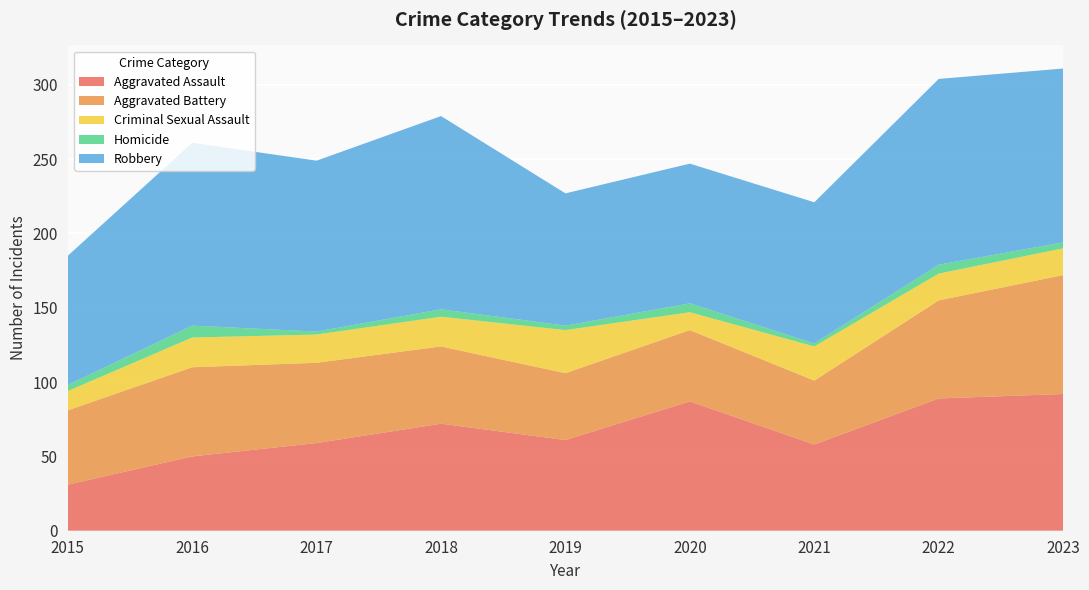

Reading left to right, list all the values displayed in this chart.

Aggravated Assault: 2015=31	2016=50	2017=59	2018=72	2019=61	2020=87	2021=58	2022=89	2023=92
Aggravated Battery: 2015=50	2016=60	2017=54	2018=52	2019=45	2020=48	2021=43	2022=66	2023=80
Criminal Sexual Assault: 2015=13	2016=20	2017=19	2018=20	2019=29	2020=12	2021=23	2022=18	2023=18
Homicide: 2015=4	2016=8	2017=2	2018=5	2019=3	2020=6	2021=2	2022=6	2023=4
Robbery: 2015=87	2016=123	2017=115	2018=130	2019=89	2020=94	2021=95	2022=125	2023=117